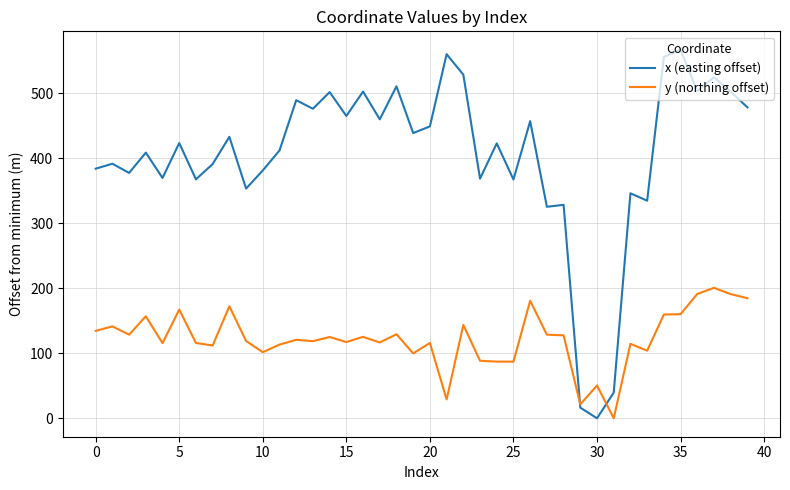

Rank the series by their maximum value, from highest to lowest.

x (easting offset), y (northing offset)